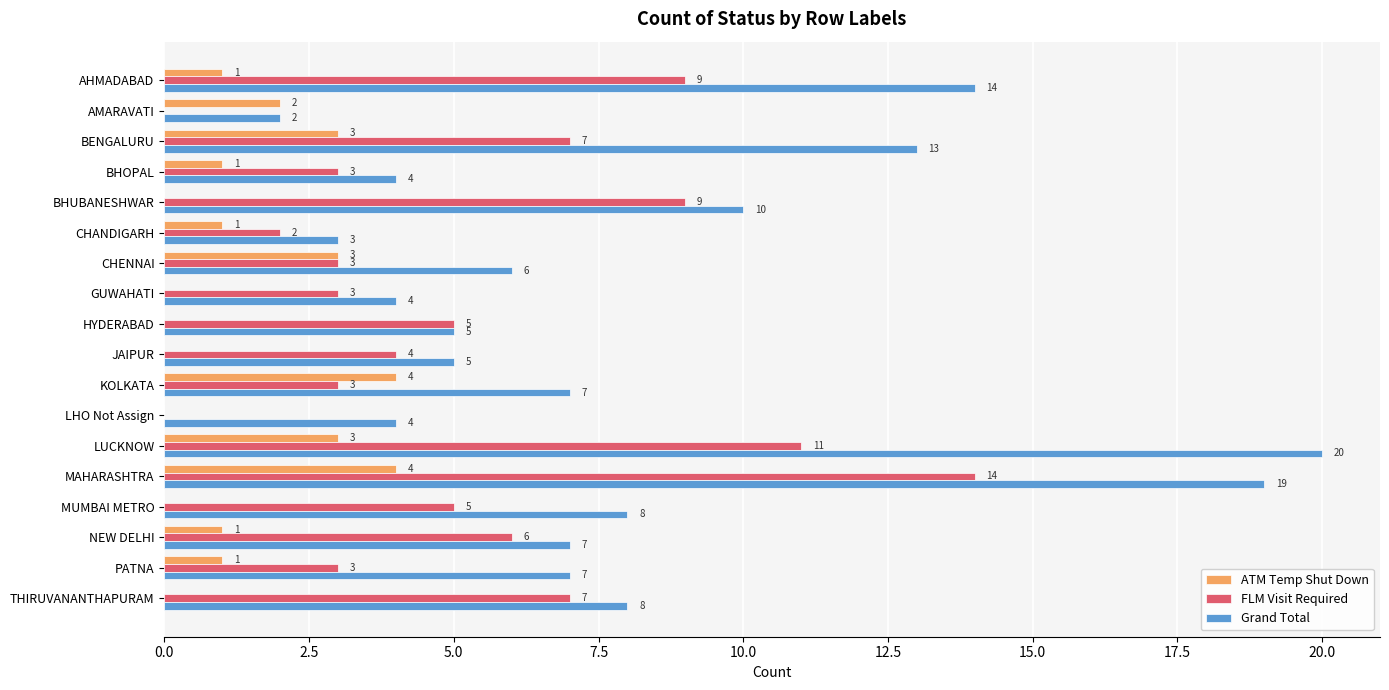

At which category does the chart reach its peak across all series?

LUCKNOW